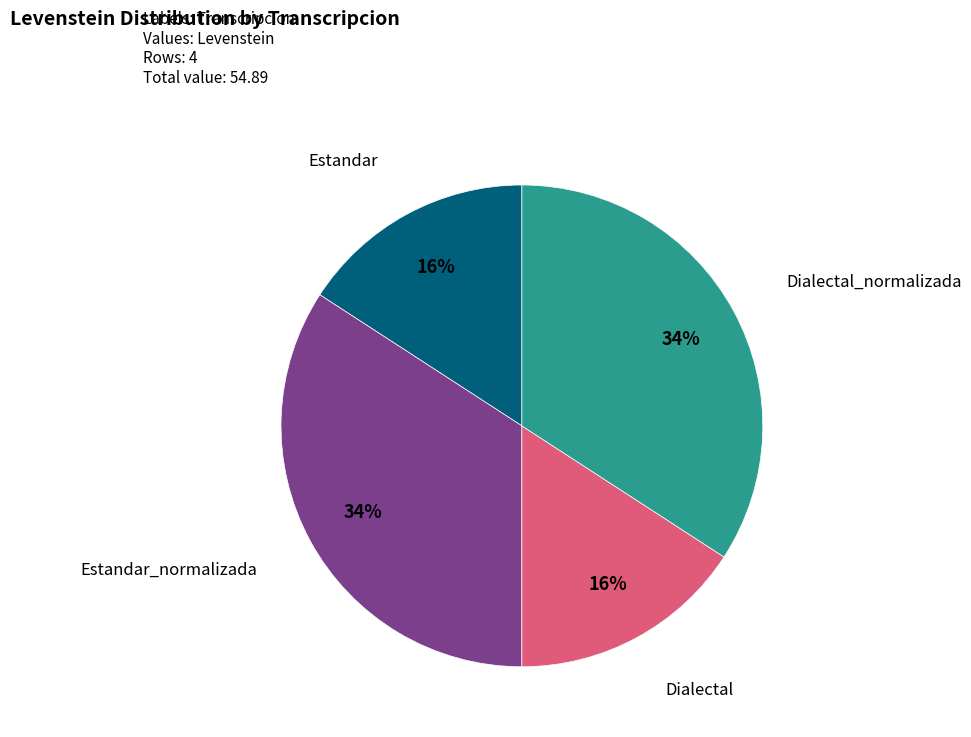

The Dialectal_normalizada slice represents 34% of the pie. True or false?

True